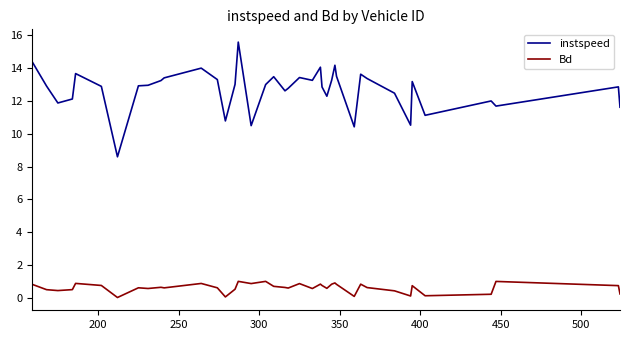

What is the greatest value displayed?

15.6